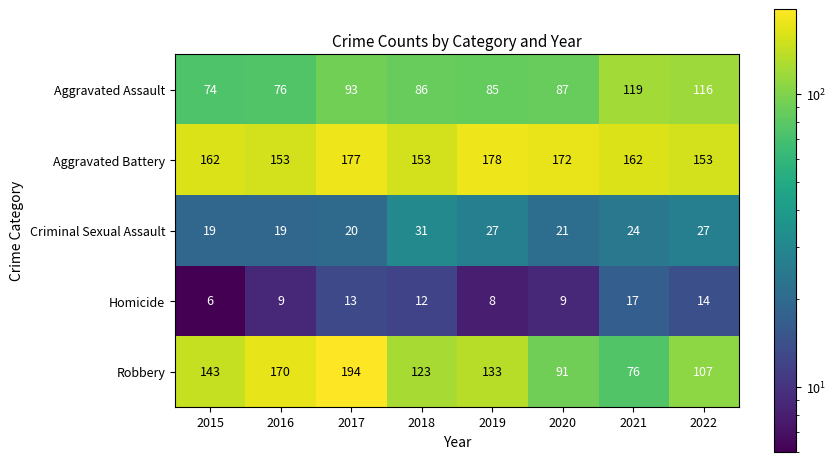

At how many categories does at least one series exceed 133?

8